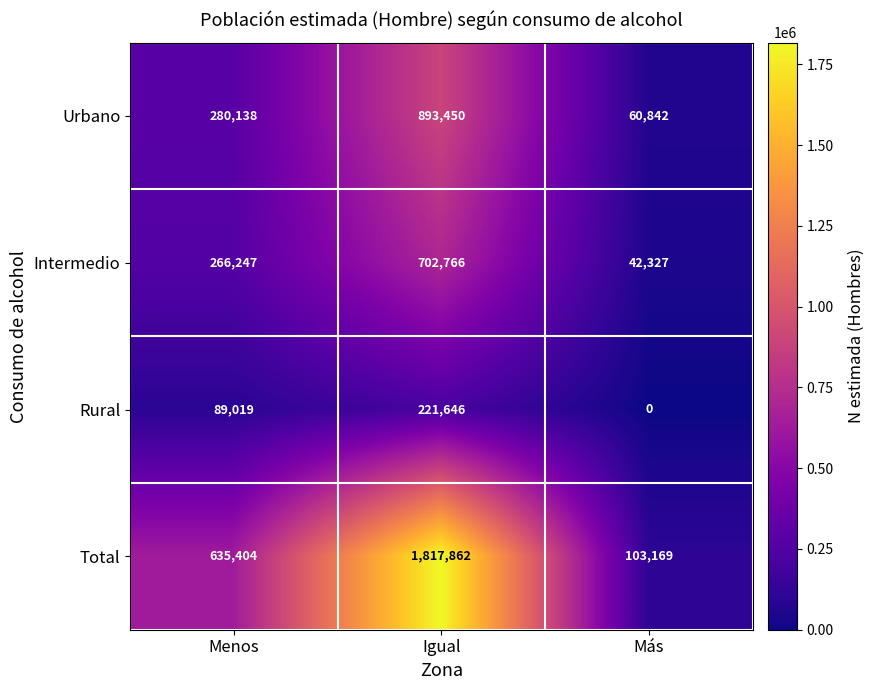

Reading left to right, what are all the values shown in this chart?

Urbano: Menos=280138	Igual=893450	Más=60842
Intermedio: Menos=266247	Igual=702766	Más=42327
Rural: Menos=89019	Igual=221646	Más=0
Total: Menos=635404	Igual=1817862	Más=103169